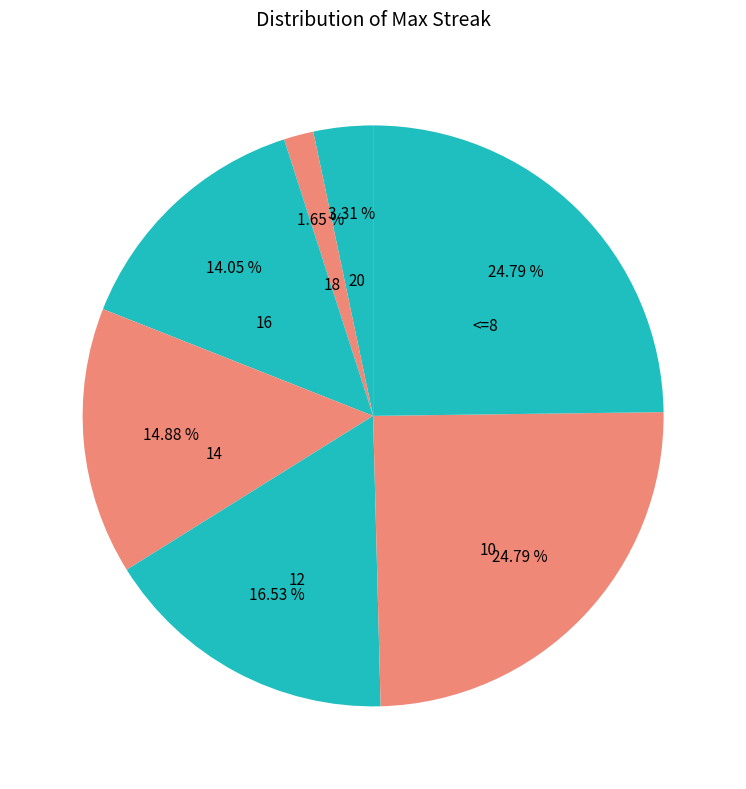

How many slices are in this pie chart?

7